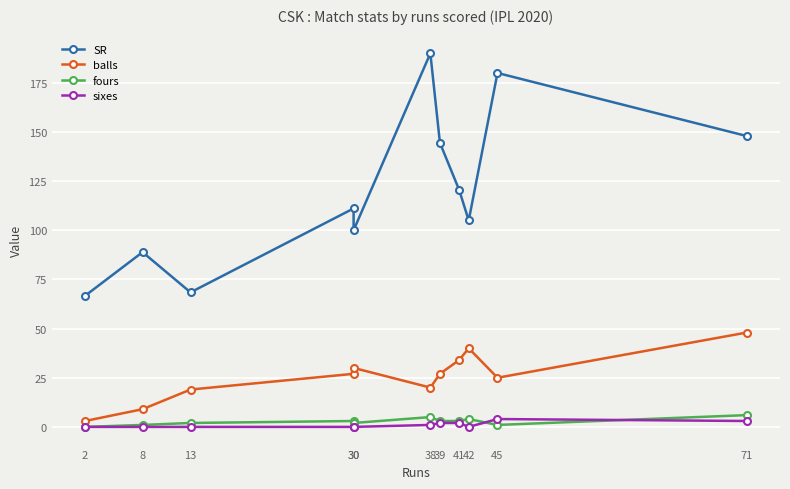

Reading left to right, extract all data points from this chart.

SR: 66.7	88.9	68.4	111.1	100.0	190.0	144.4	120.6	105.0	180.0	147.9
balls: 3.0	9.0	19.0	27.0	30.0	20.0	27.0	34.0	40.0	25.0	48.0
fours: 0.0	1.0	2.0	3.0	2.0	5.0	3.0	3.0	4.0	1.0	6.0
sixes: 0.0	0.0	0.0	0.0	0.0	1.0	2.0	2.0	0.0	4.0	3.0